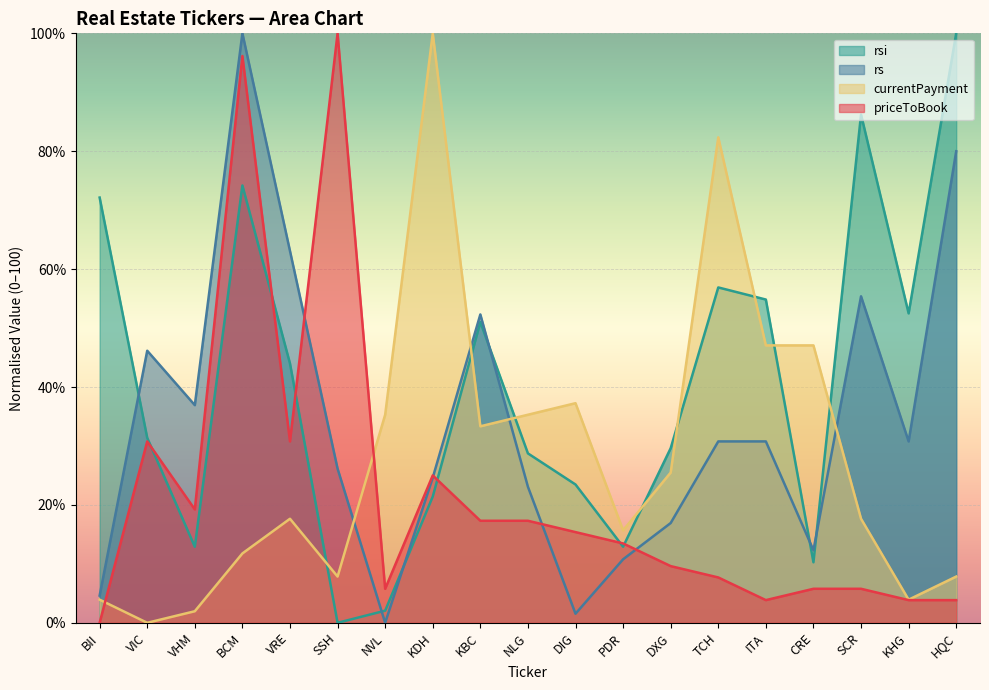

What is the value of the currentPayment point at the 8th from the left?

100.0